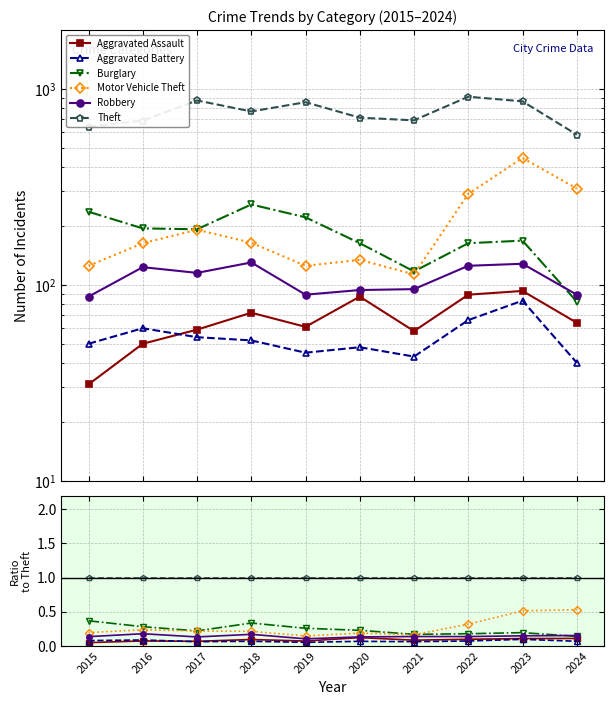

How many intersections are there between Motor Vehicle Theft and Burglary?

1